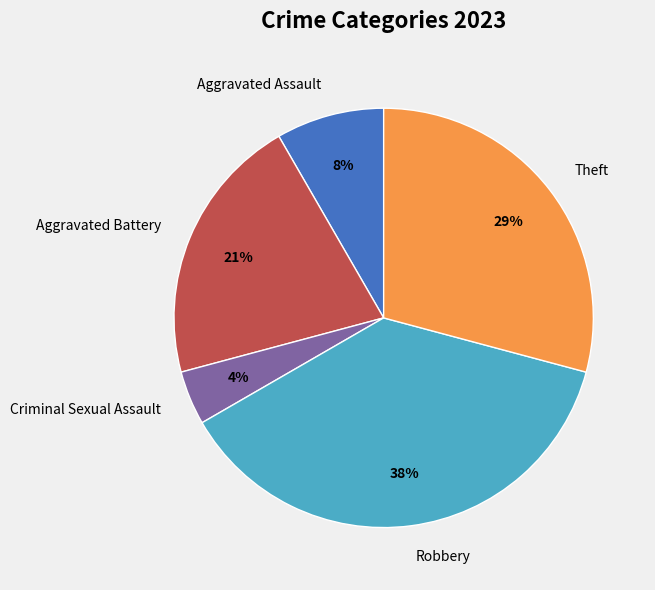

Does Aggravated Battery account for over 50% of the chart?

No